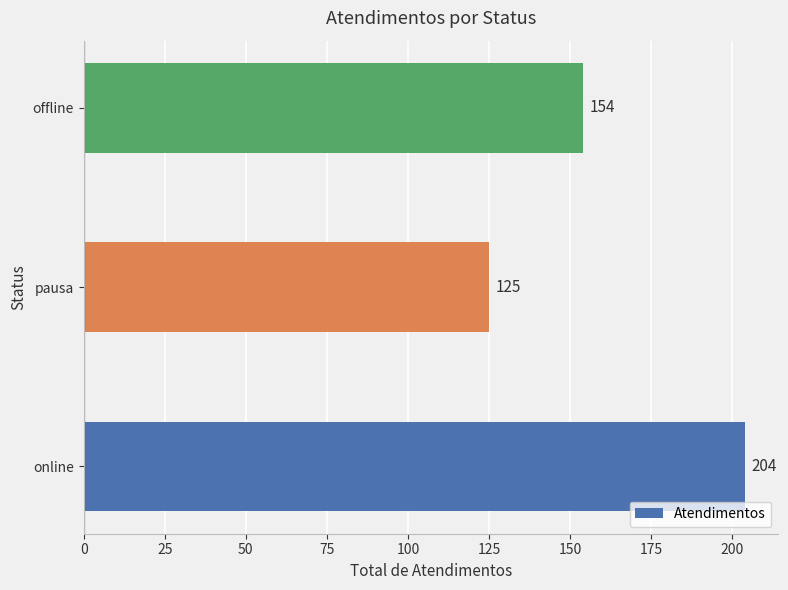

Between online and offline, which is larger?

online